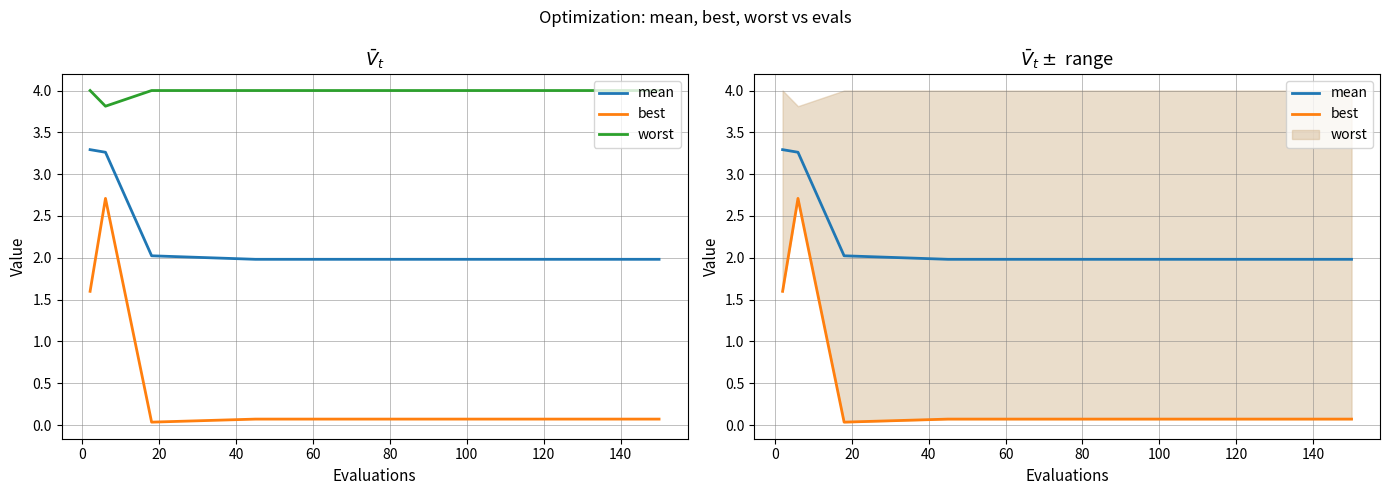

True or false: mean and best intersect in this chart.

False